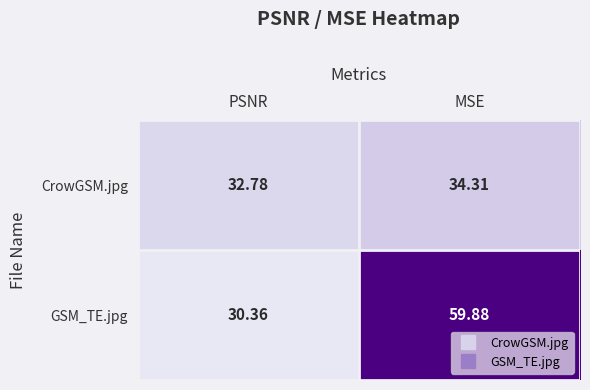

How many data points does each series have?

2